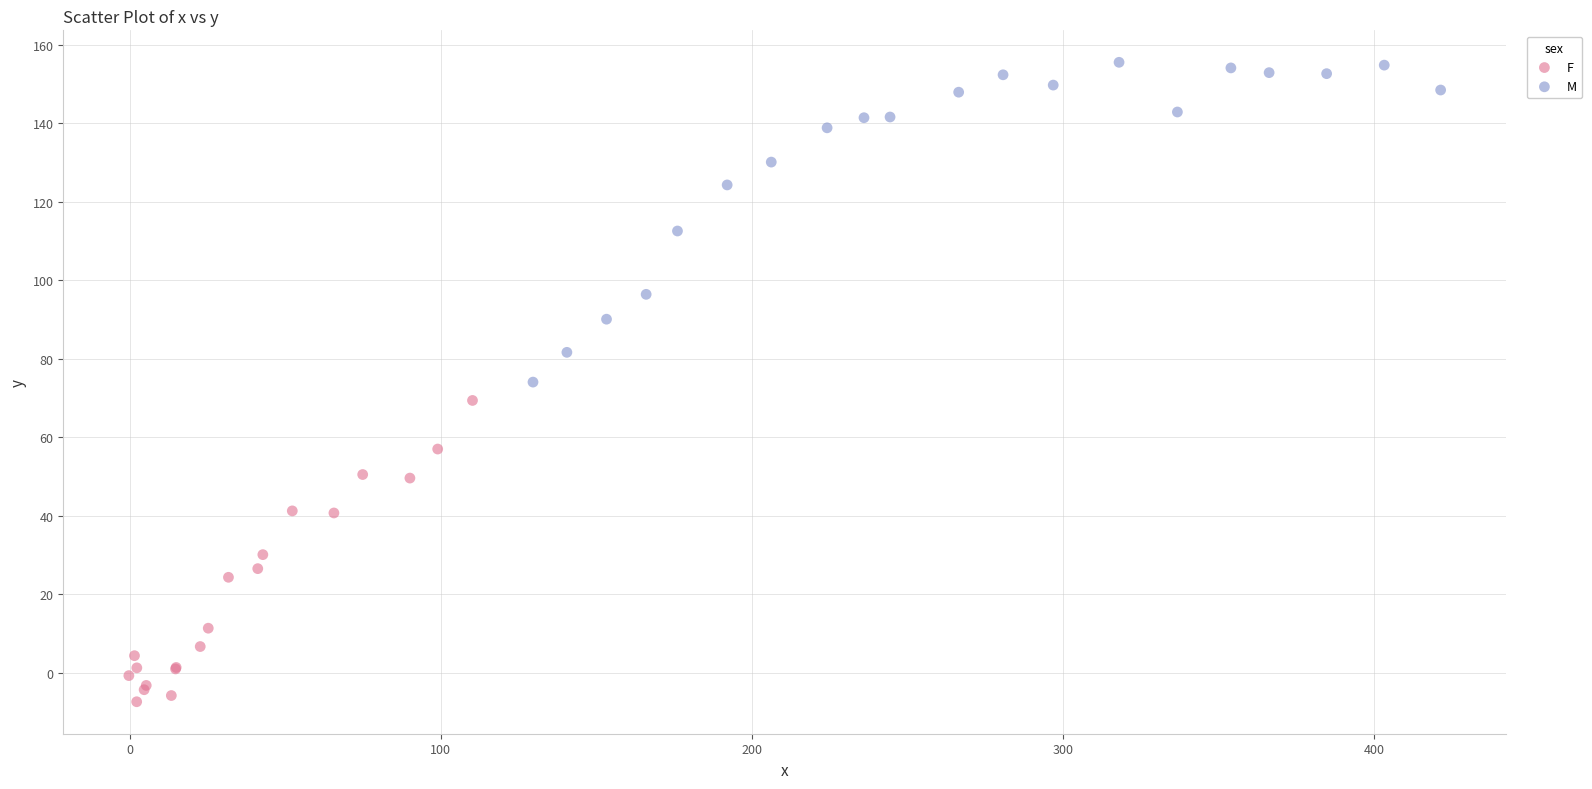

Which series reaches the maximum Y coordinate?

M